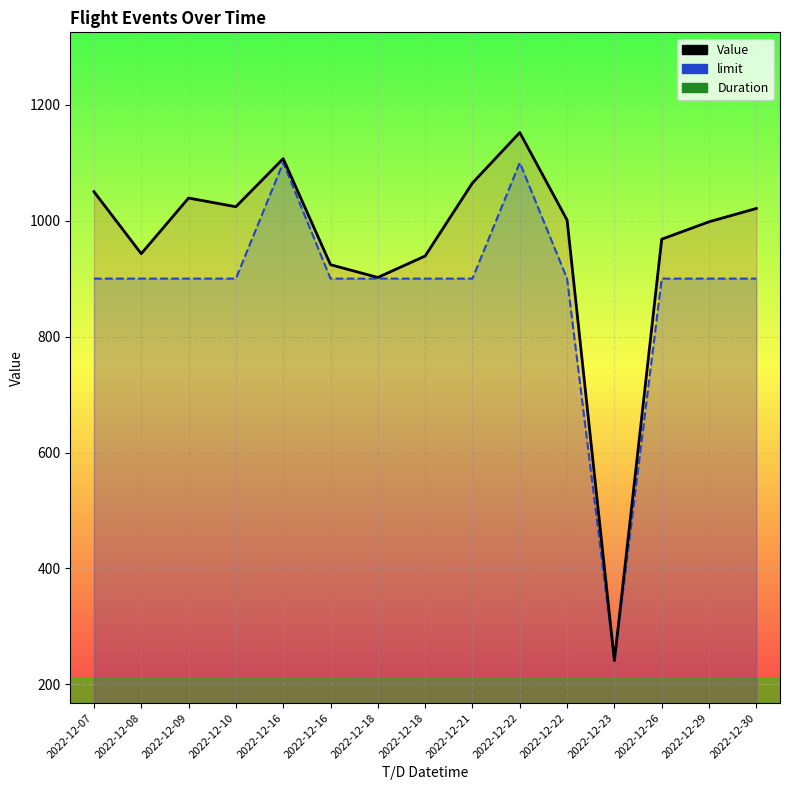

Is it true that Value equals 1152.0 at 2022-12-22?

True